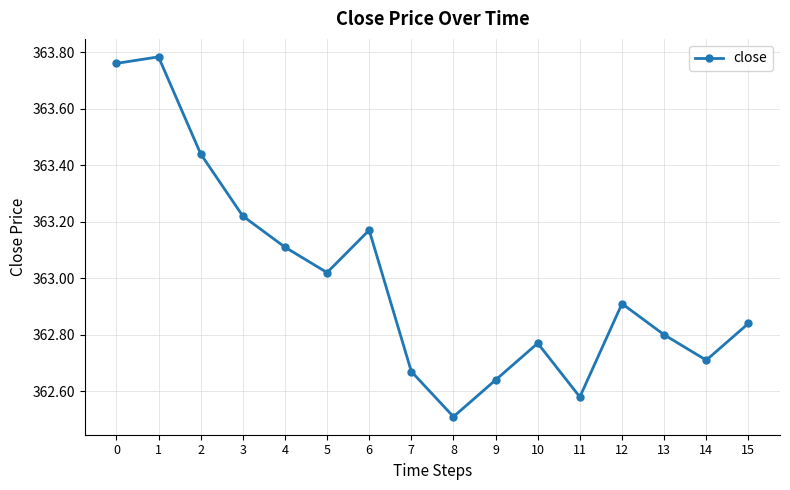

Which label corresponds to the smallest value in the chart?

8